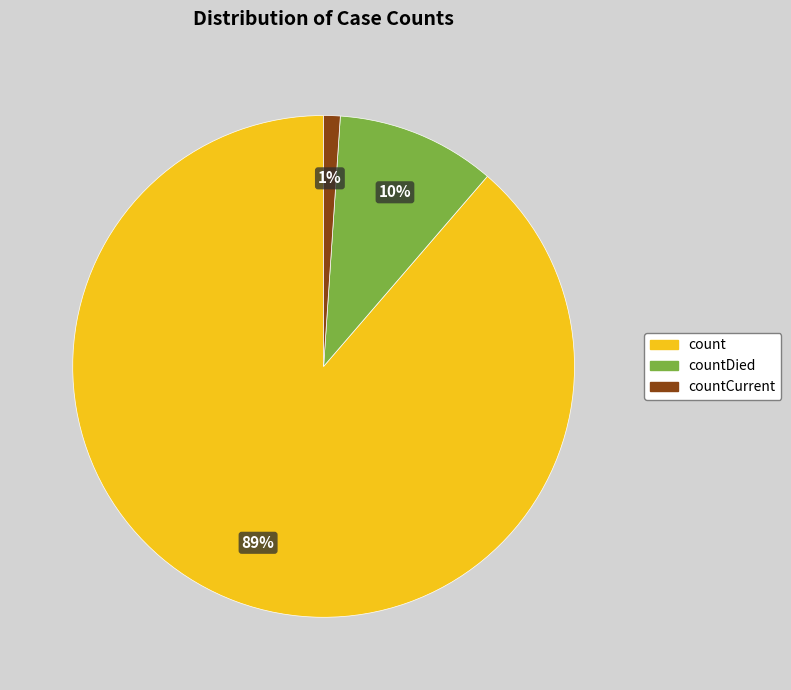

To the nearest percent, what is the average slice percentage?

33%